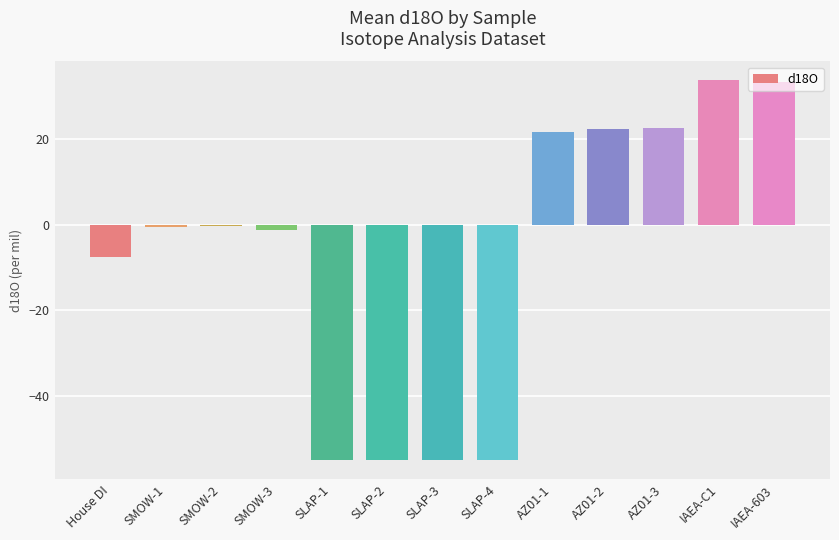

Between AZ01-1 and SLAP-2, which is larger?

AZ01-1